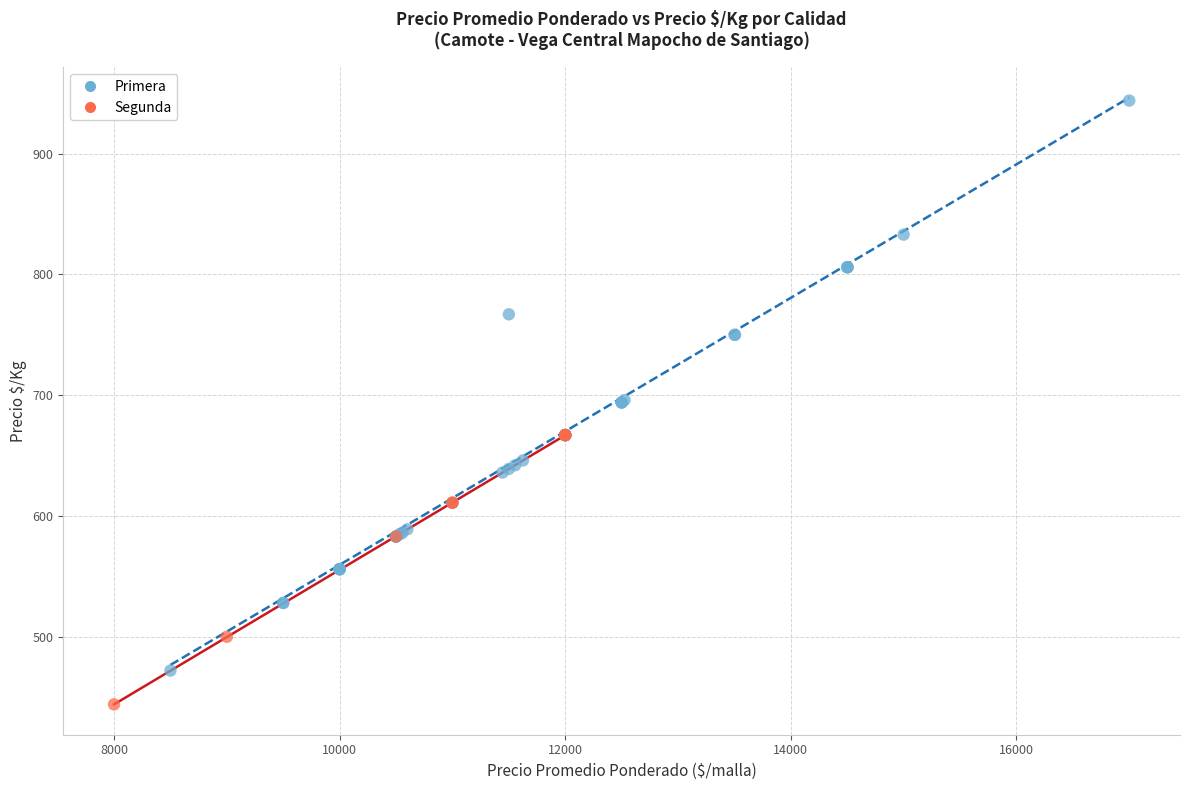

Which series has the widest spread of Y values?

Primera